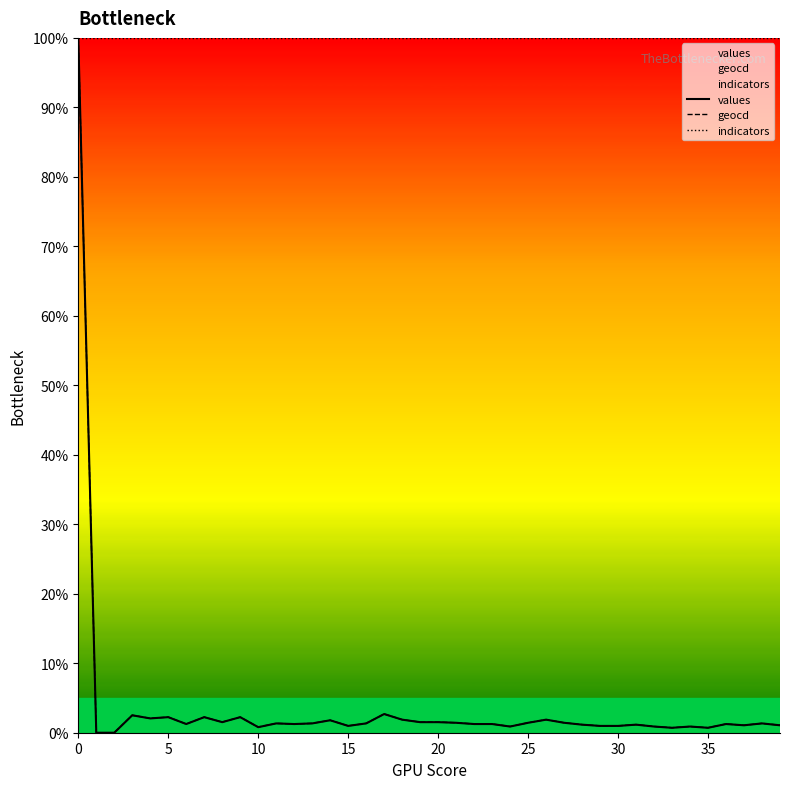

The value of values at 10 is 1.3. True or false?

False